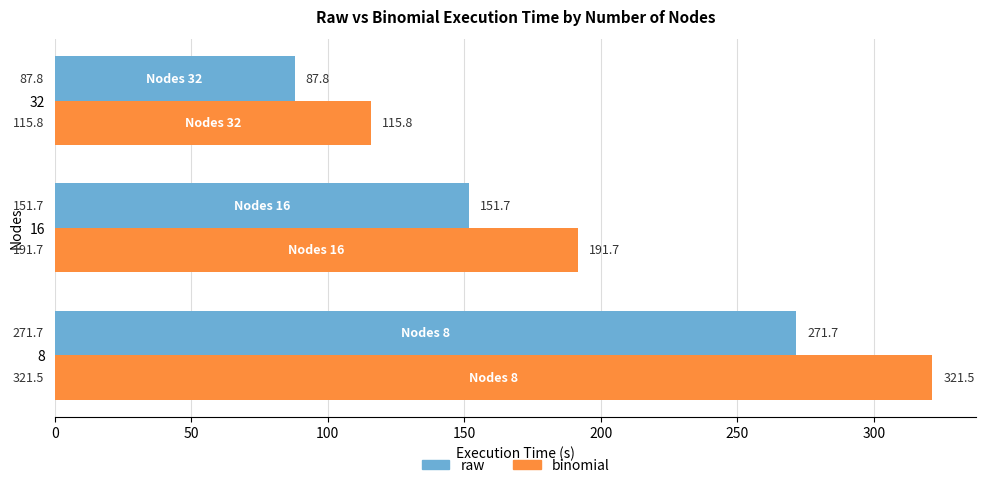

Is the value of raw at 16 greater than the value of binomial at 32?

Yes